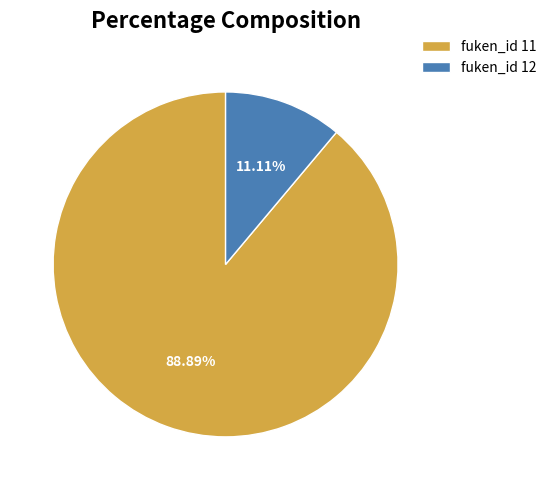

What is the majority slice?

fuken_id 11